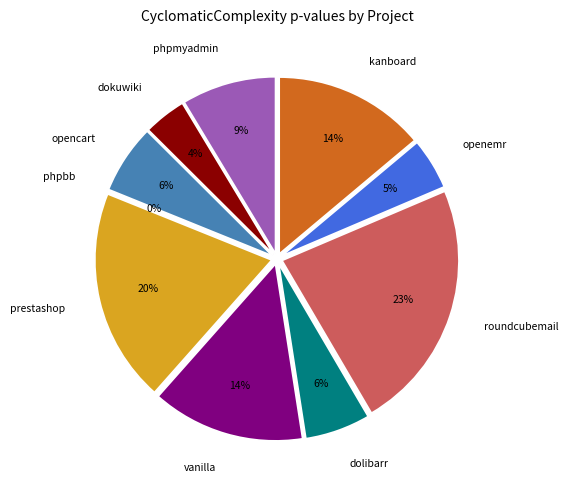

To the nearest percent, what is the difference between the largest and smallest slice percentages?

23%